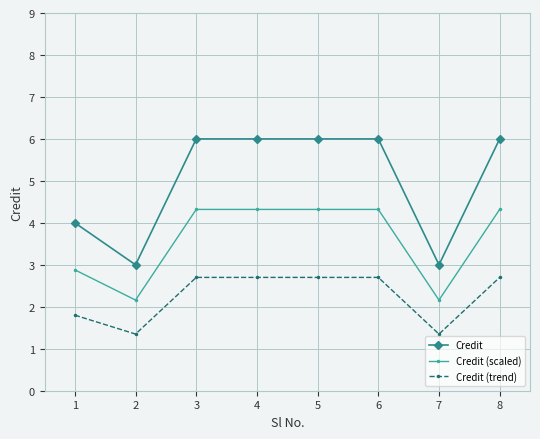

True or false: Credit has a value of 10.7 at 4.

False